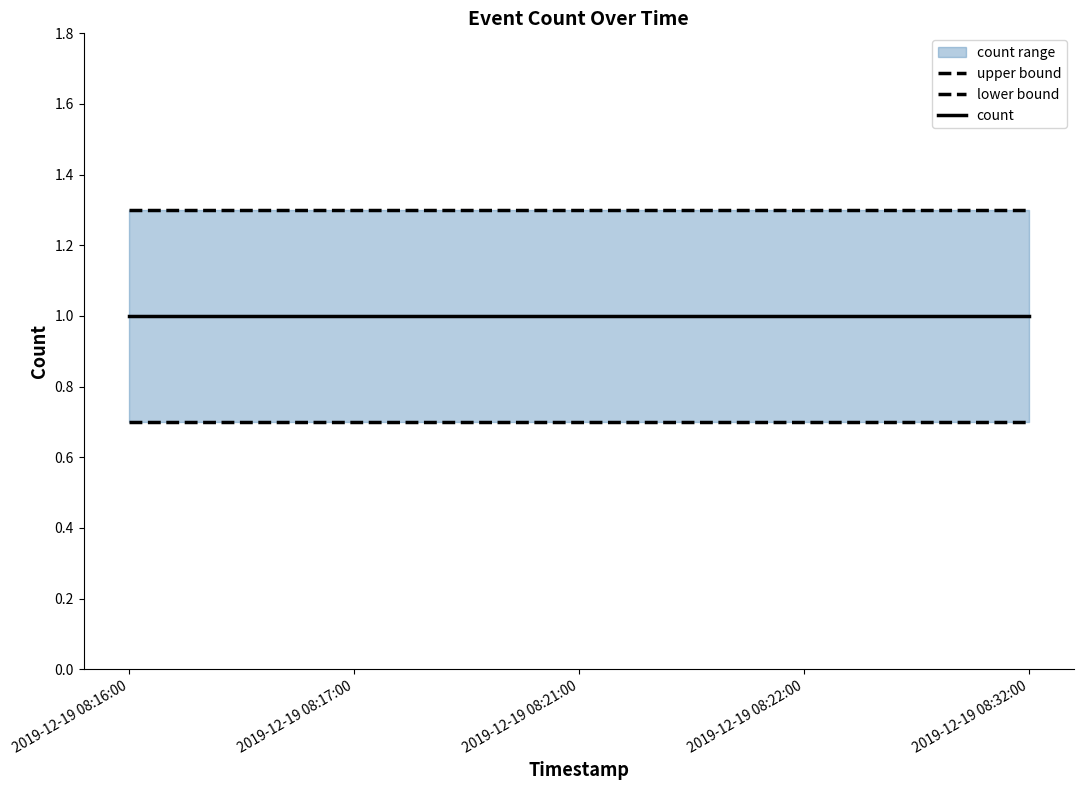

At which category does the chart reach its peak across all series?

2019-12-19 08:16:00